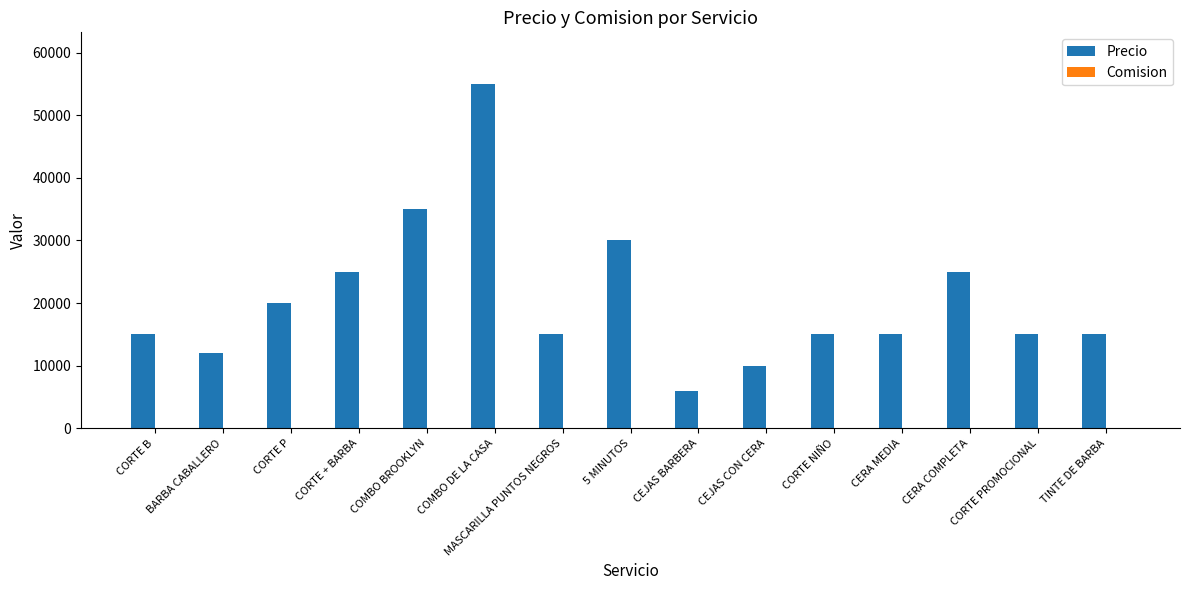

Is it true that Precio equals 30000 at 5 MINUTOS?

True